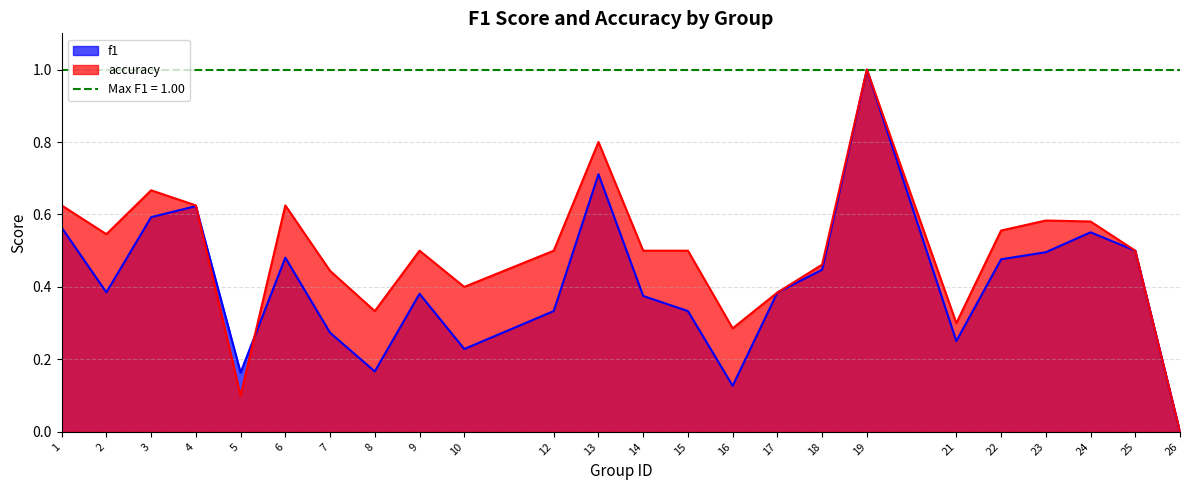

What is the approximate value of f1 at 13?

0.7